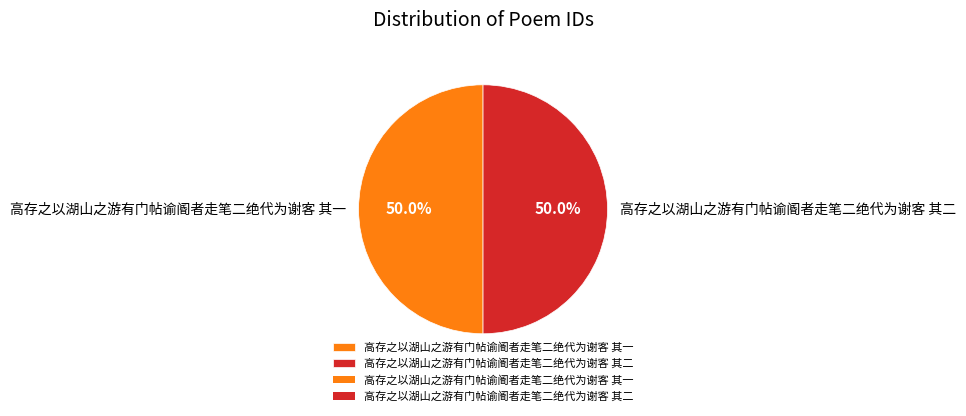

What percentage is the 高存之以湖山之游有门帖谕阍者走笔二绝代为谢客 其二 slice, to the nearest percent?

50%